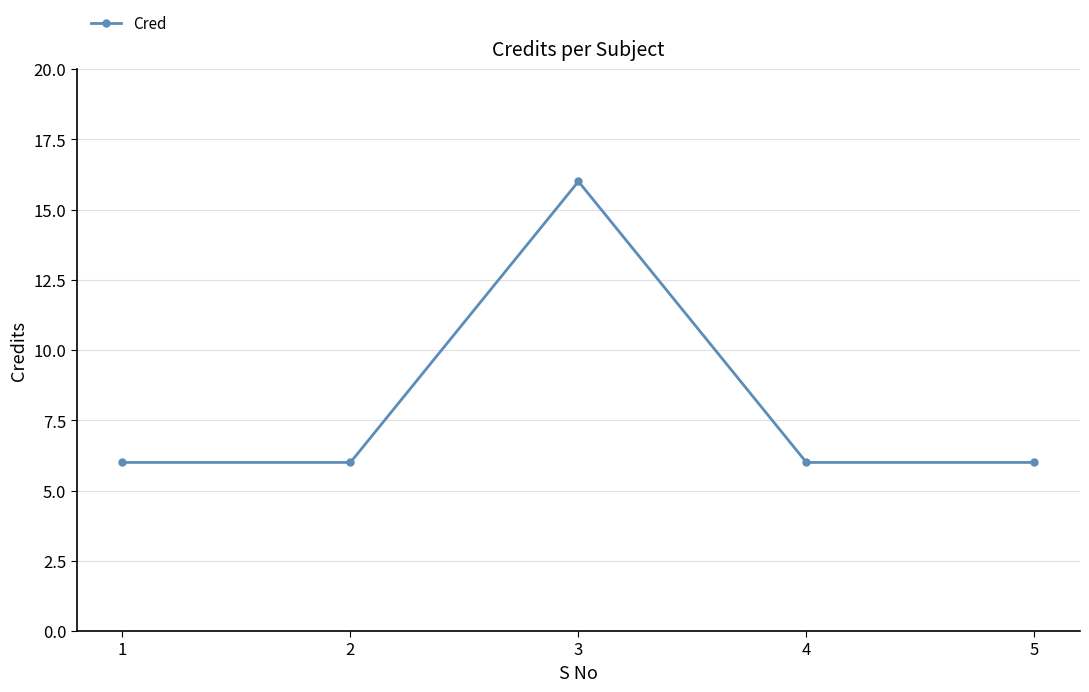

At which category does the chart reach its peak across all series?

3